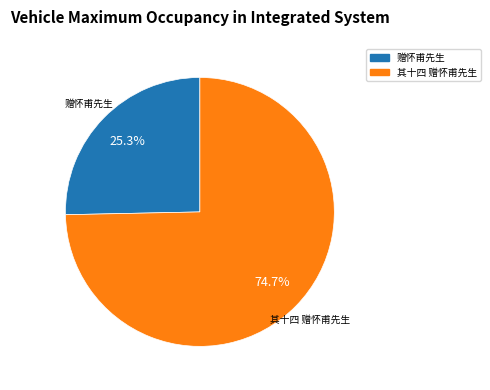

Rank the categories by value from lowest to highest.

赠怀甫先生, 其十四 赠怀甫先生